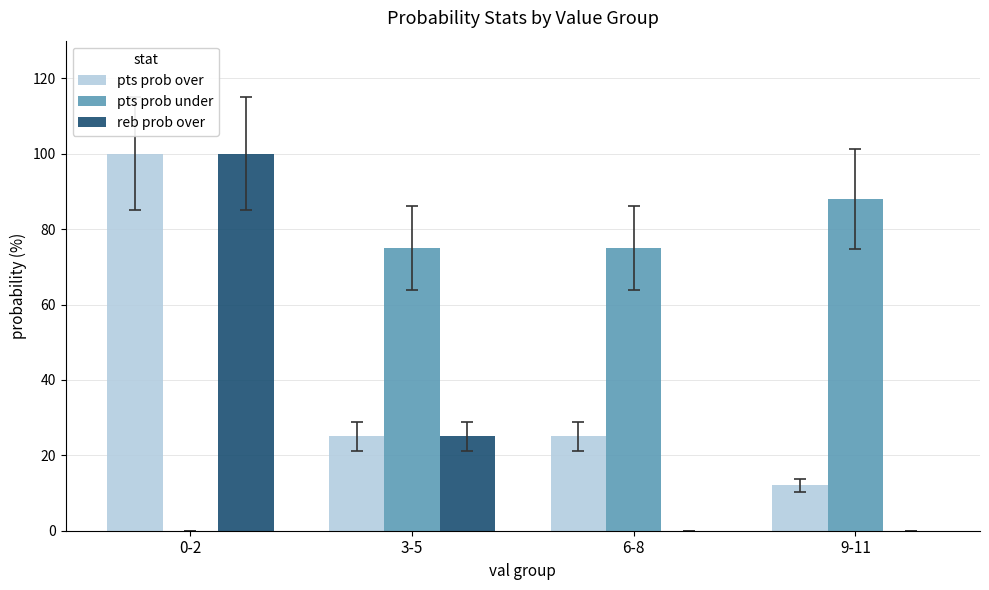

True or false: pts prob over has a value of 14 at 6-8.

False